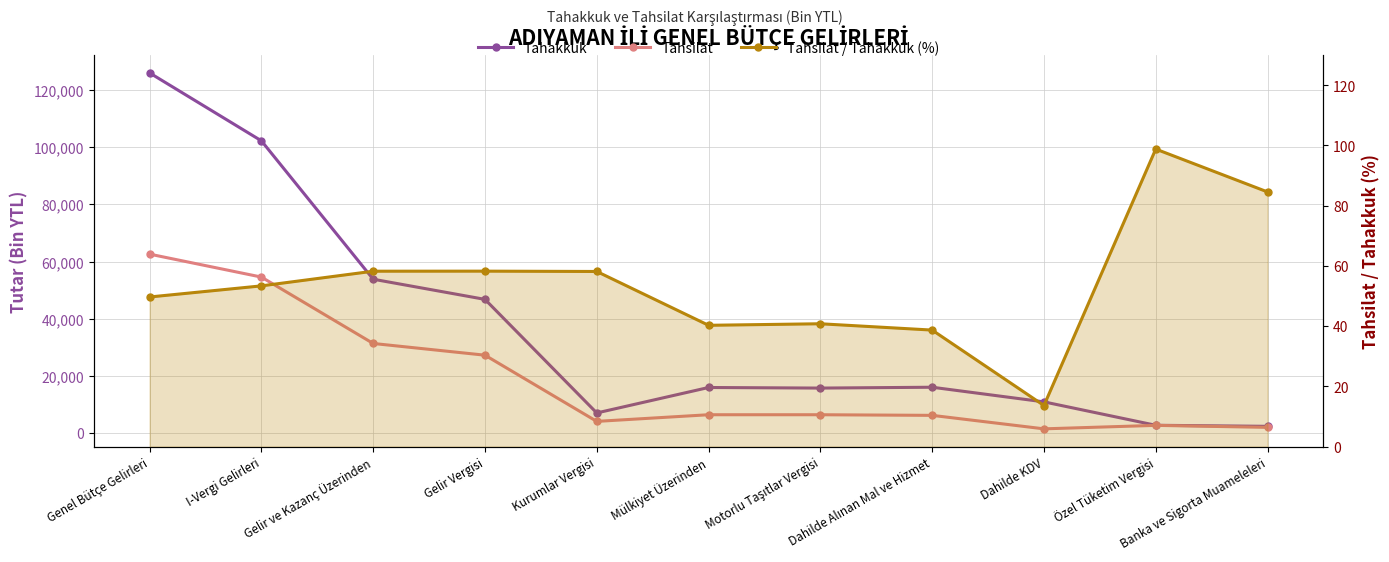

At which label does Tahakkuk first exceed 15962?

Genel Bütçe Gelirleri